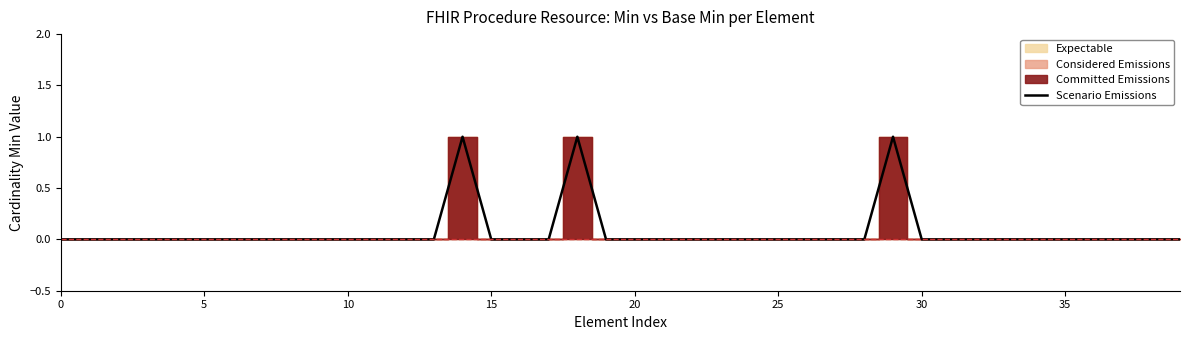

Count the number of categories in the chart.

40